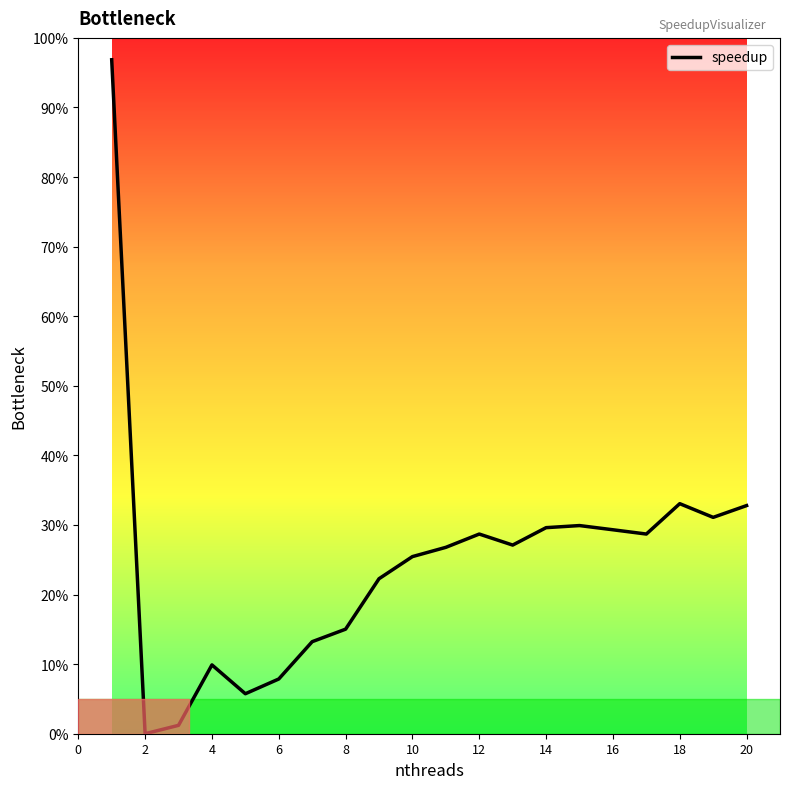

What is the greatest value displayed?

96.9